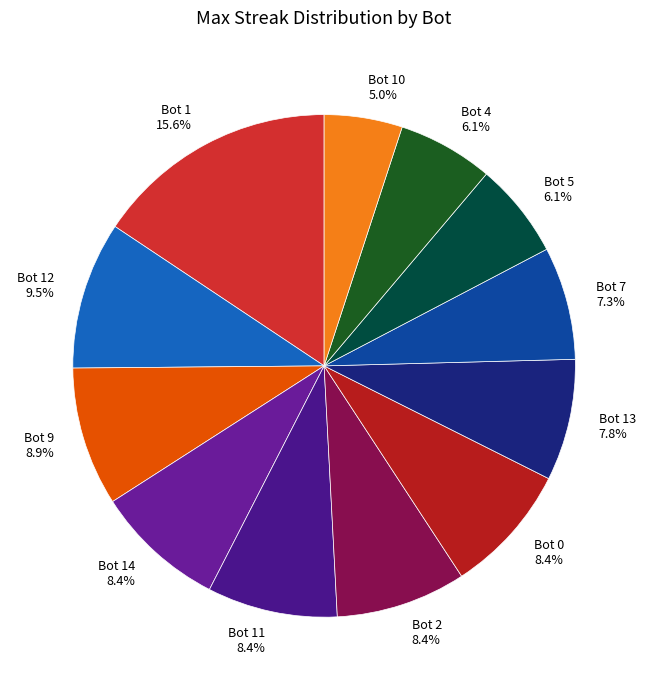

How much of the chart is everything except Bot 14 8.4%?

91.6%